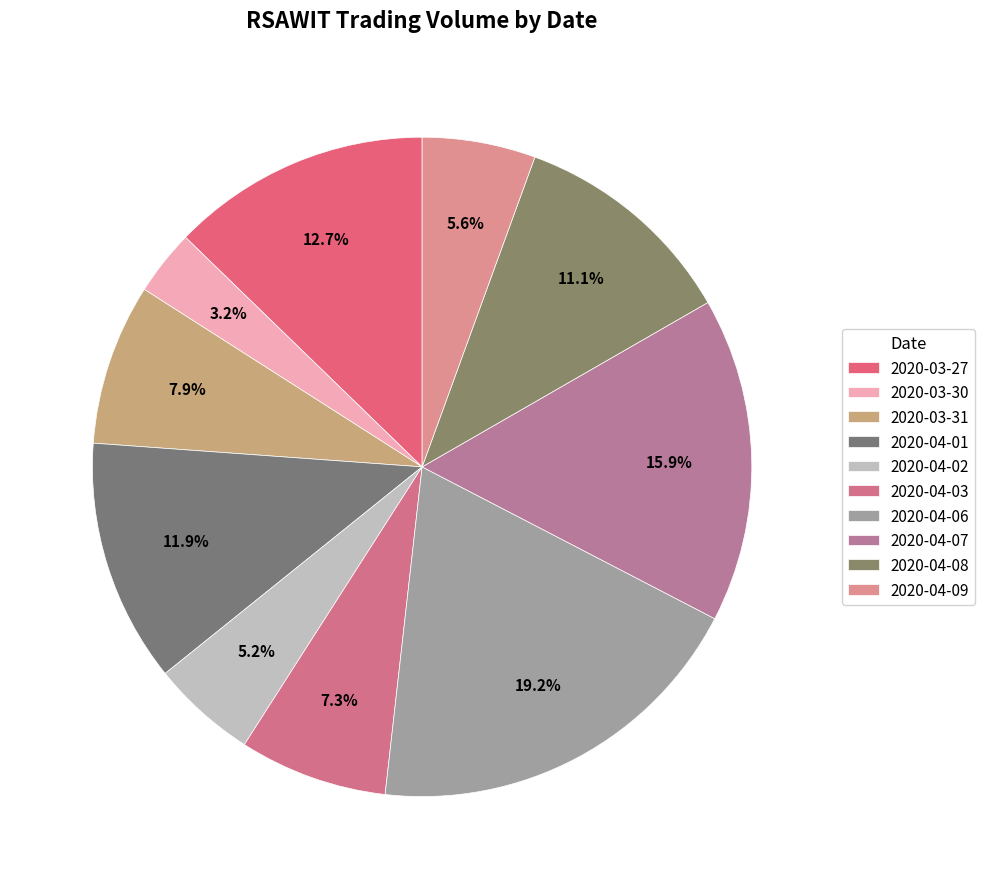

Rank the categories by value from lowest to highest.

2020-03-30, 2020-04-02, 2020-04-09, 2020-04-03, 2020-03-31, 2020-04-08, 2020-04-01, 2020-03-27, 2020-04-07, 2020-04-06